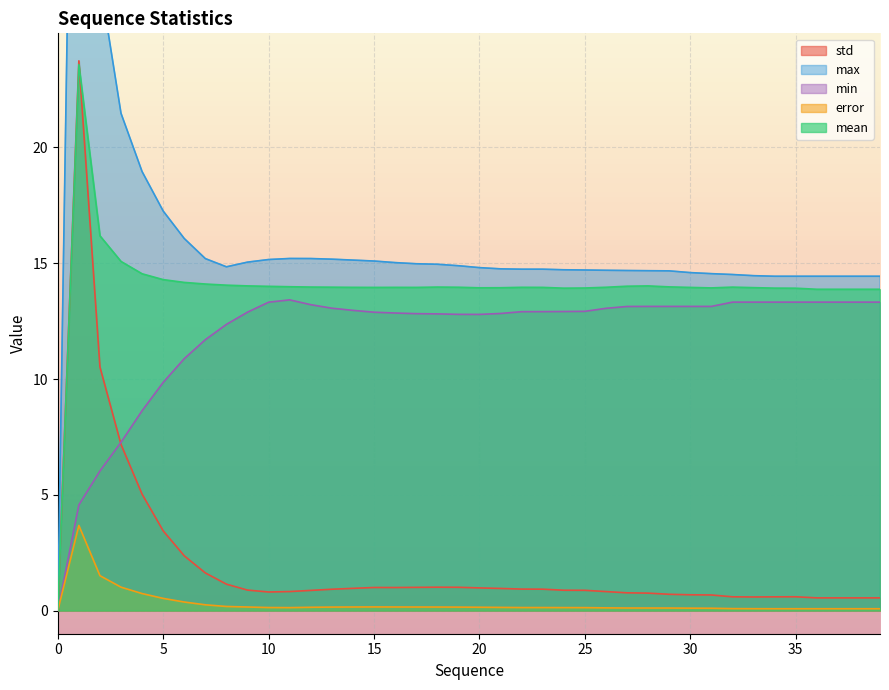

The std series shows 1.0 at 15. True or false?

True